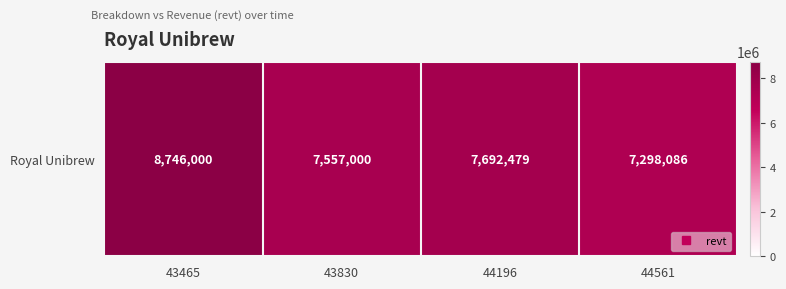

List the labels in order of value, smallest first.

44561, 43830, 44196, 43465